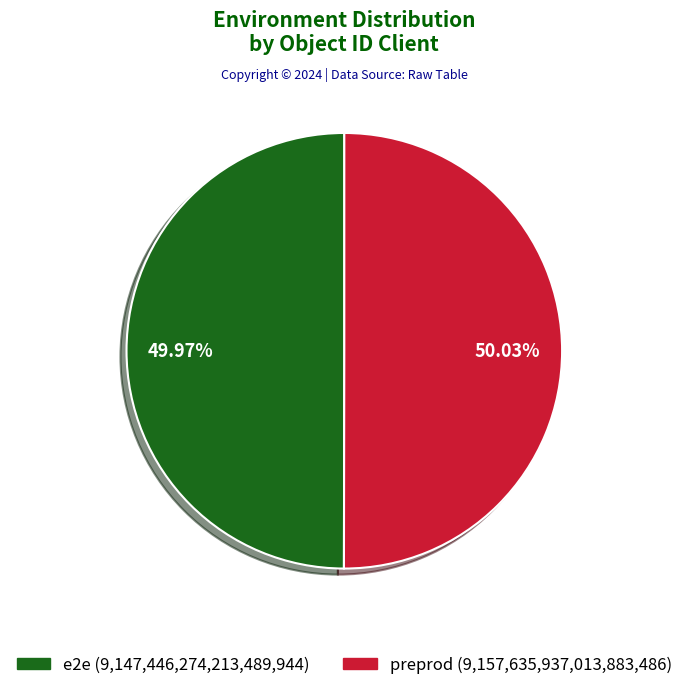

Count the number of slices in the pie.

2